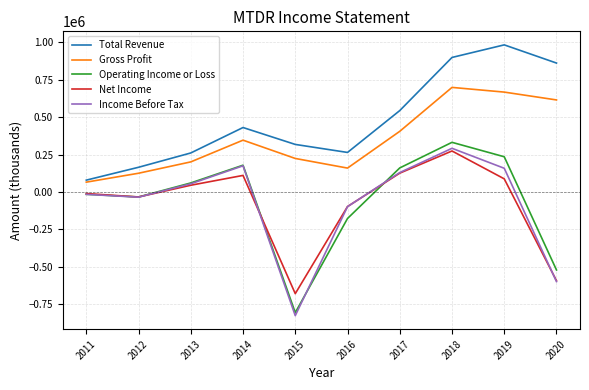

At which category does the chart reach its minimum across all series?

2015